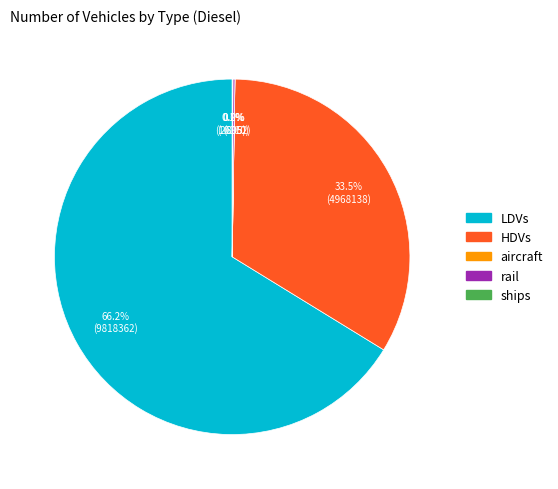

Which slice represents more than half of the pie?

LDVs